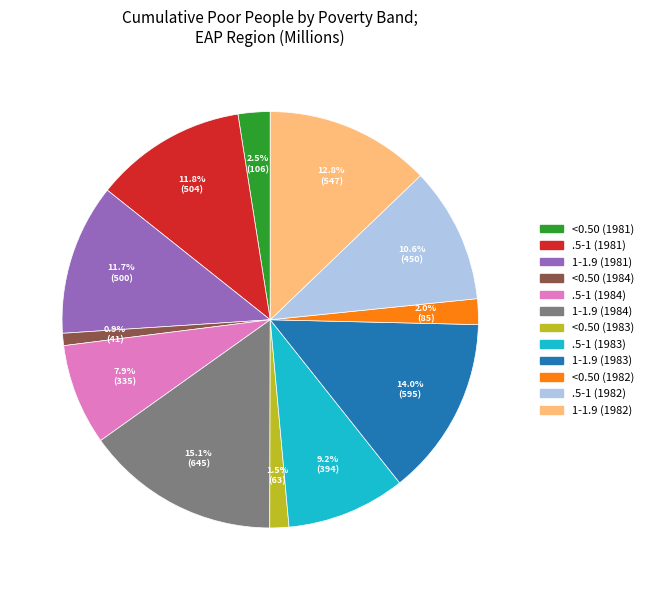

Is there a majority slice in this chart?

No